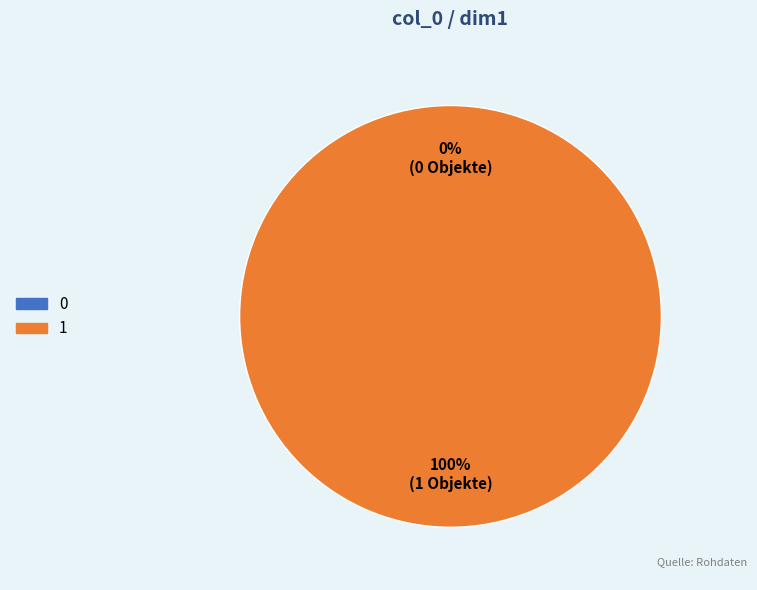

Which slice represents more than half of the pie?

1